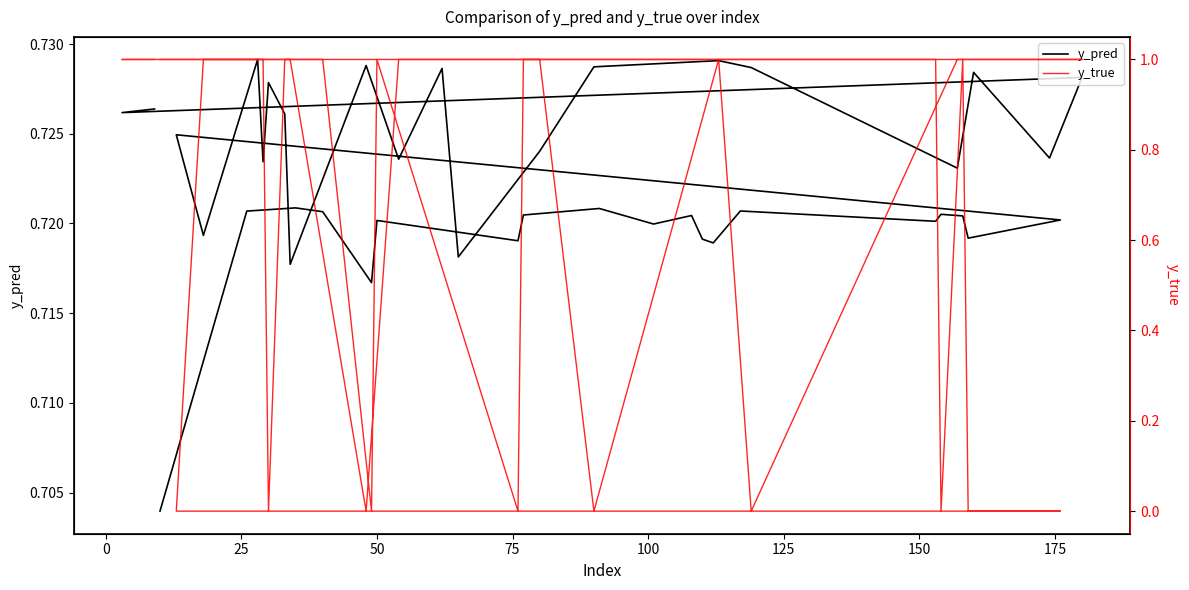

Is this an area chart (filled region under the line)?

No